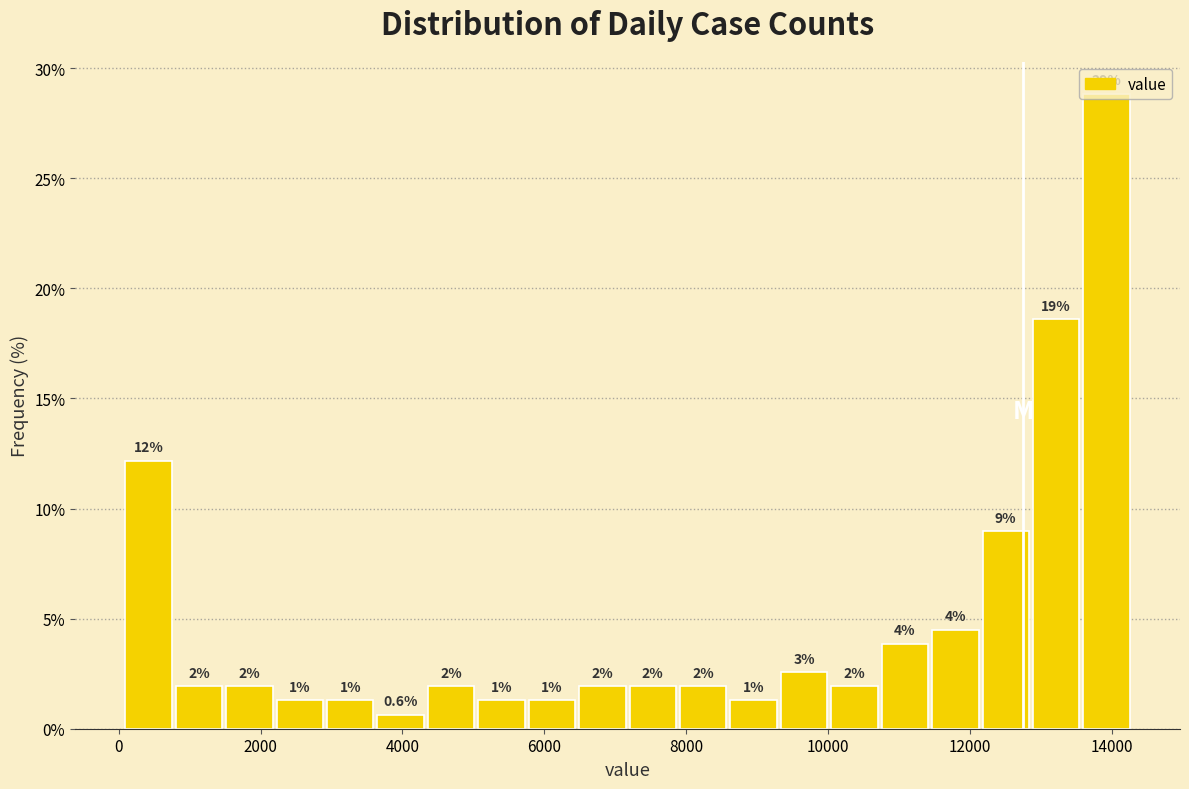

Read against the x-axis, roughly where is the centre of the tallest bar?

14000